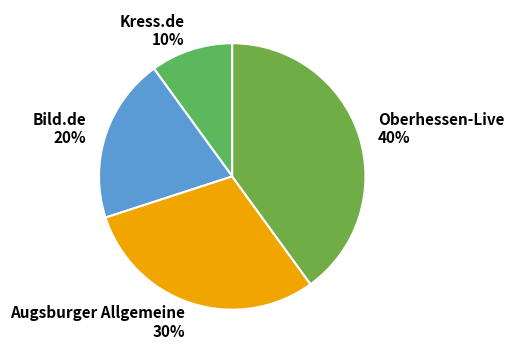

Is the sum of Augsburger Allgemeine and Oberhessen-Live greater than half?

Yes